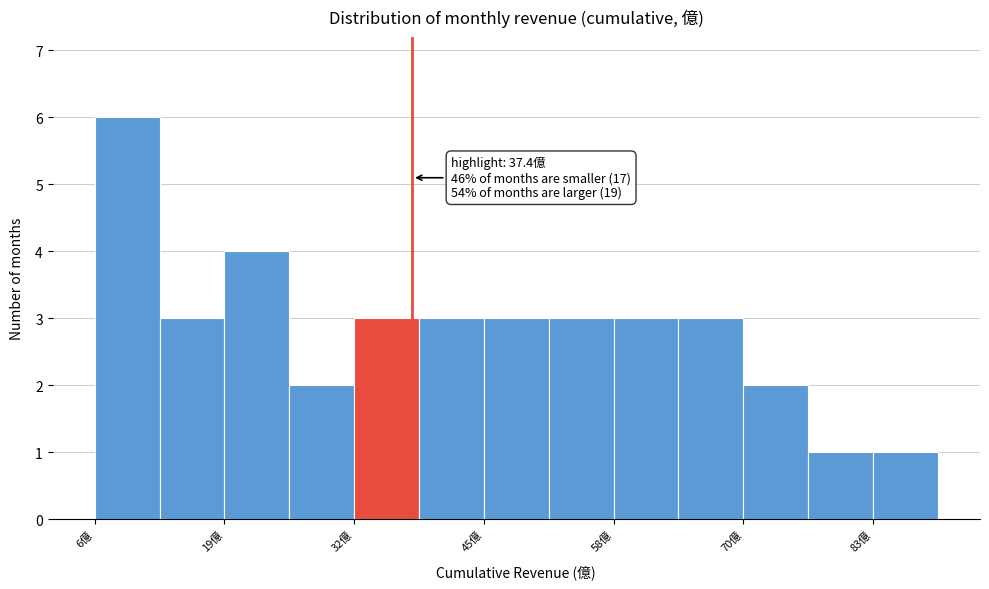

Around what value on the x-axis is the tallest bar? Give the approximate position of its centre, as read against the axis.

8